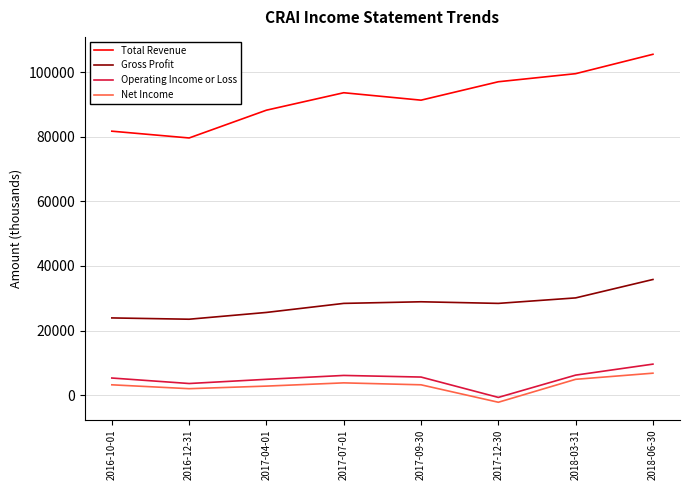

What is the difference between the maximum and second lowest values in the Total Revenue series?

23800